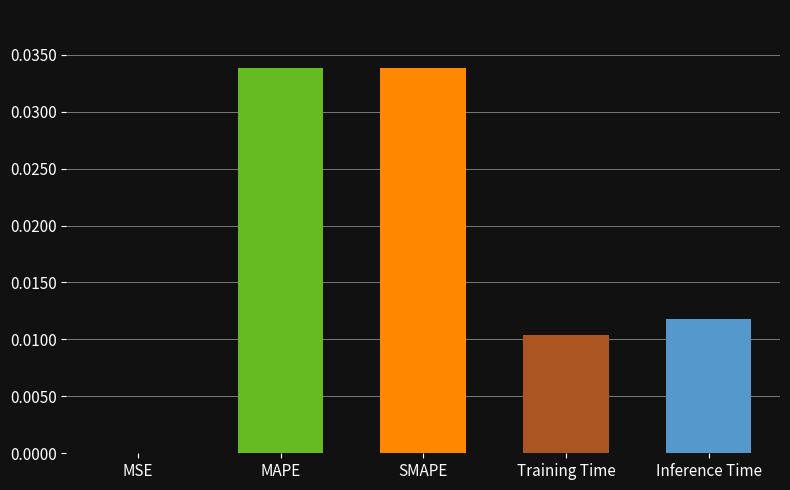

Which has a higher value, Inference Time or MSE?

Inference Time